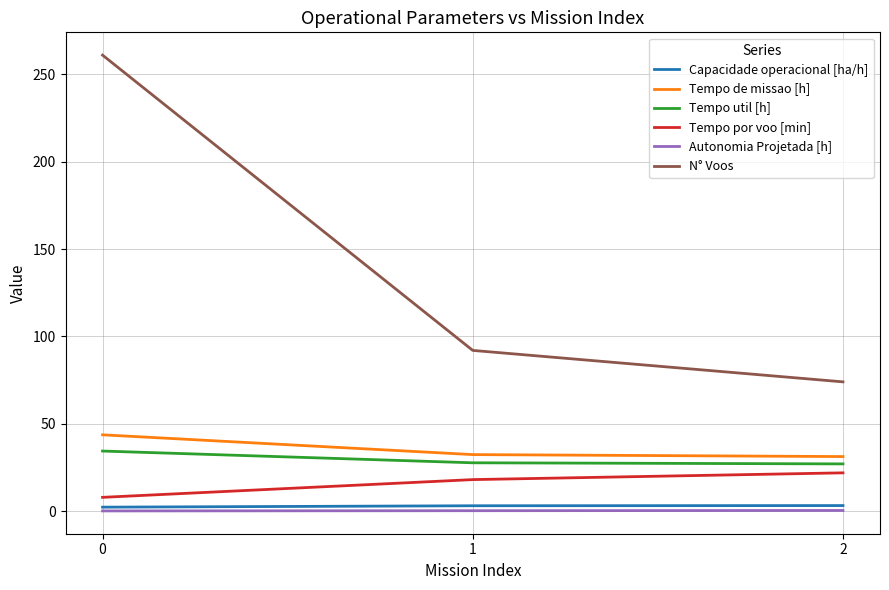

Between 0 and 1, which series saw the biggest shift?

N° Voos